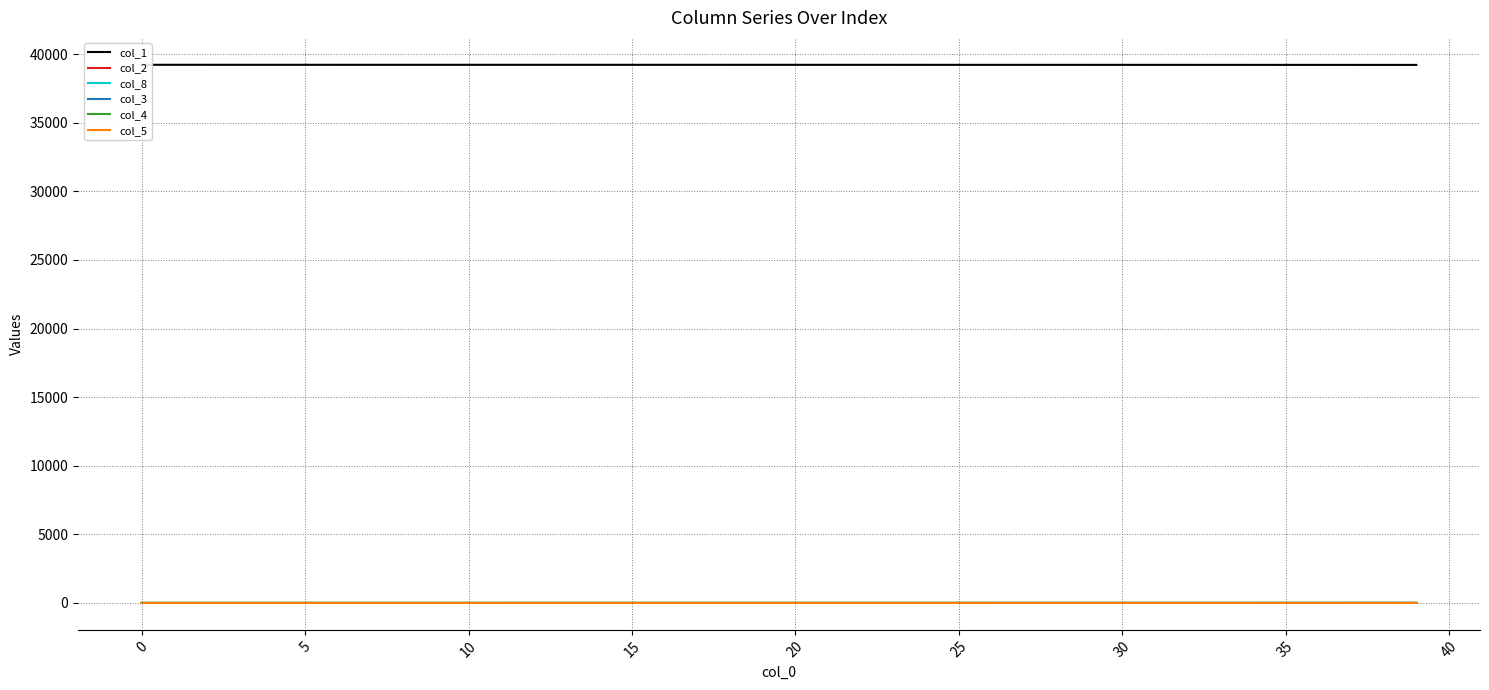

At 39, list the series in order from largest to smallest.

col_1, col_8, col_2, col_3, col_4, col_5